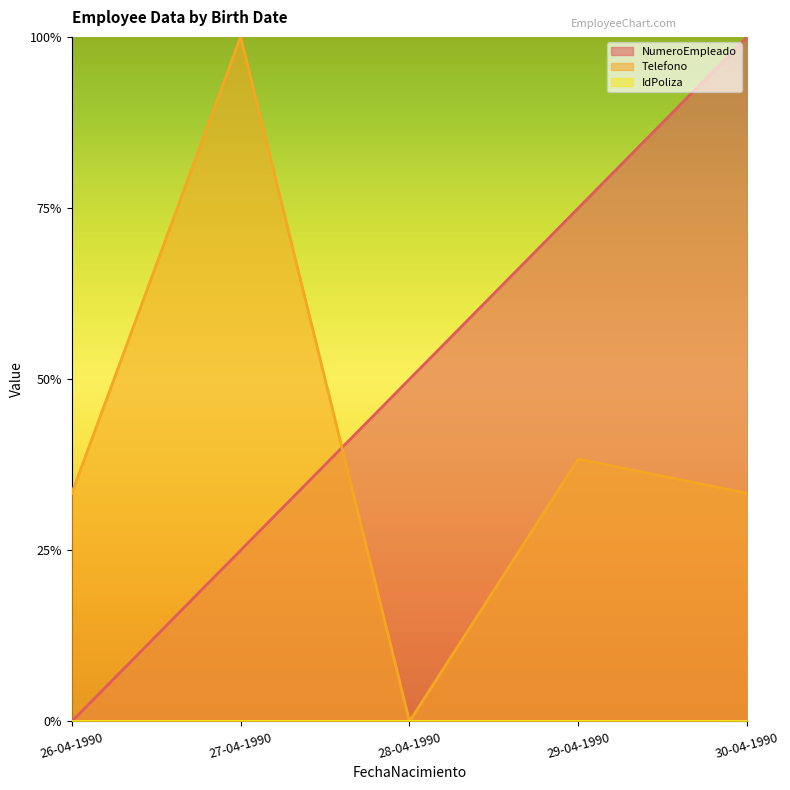

Which series has the largest total across all categories?

NumeroEmpleado